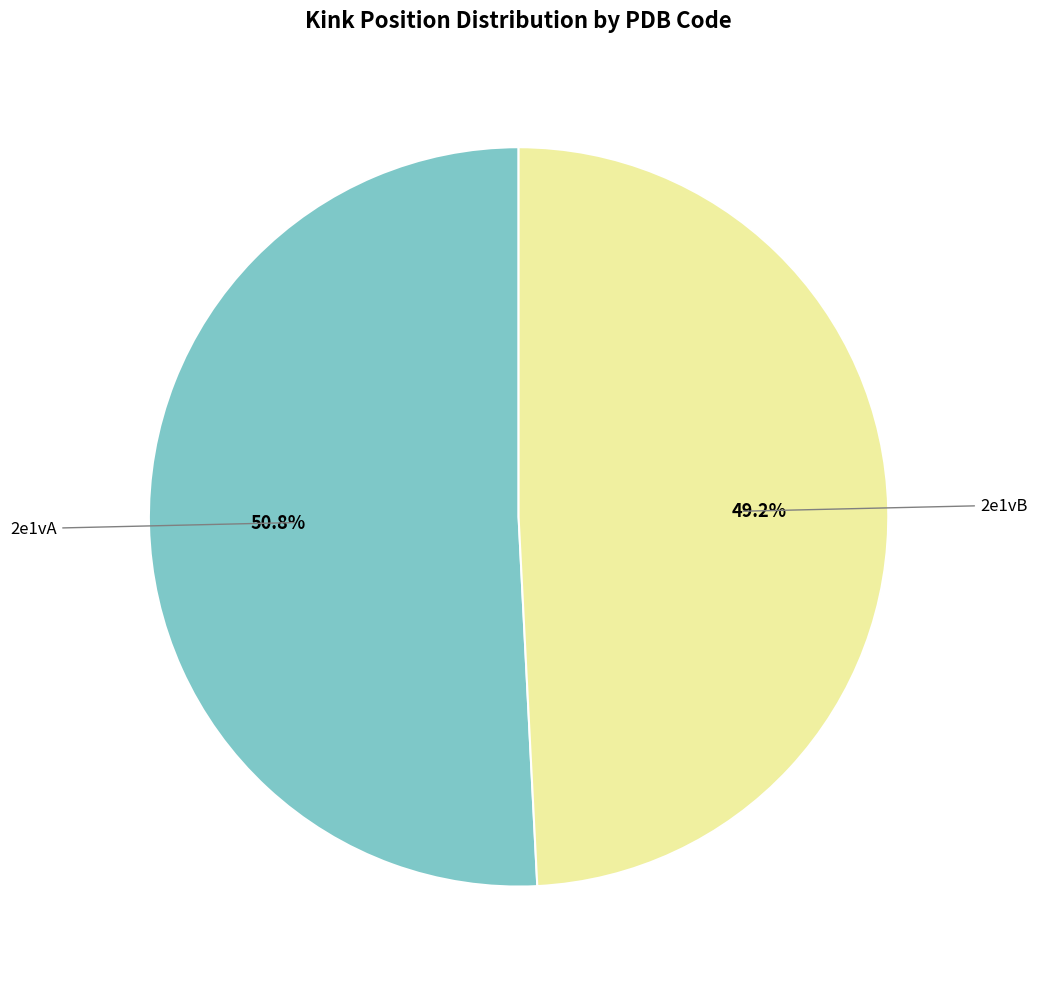

Is there a majority slice in this chart?

Yes